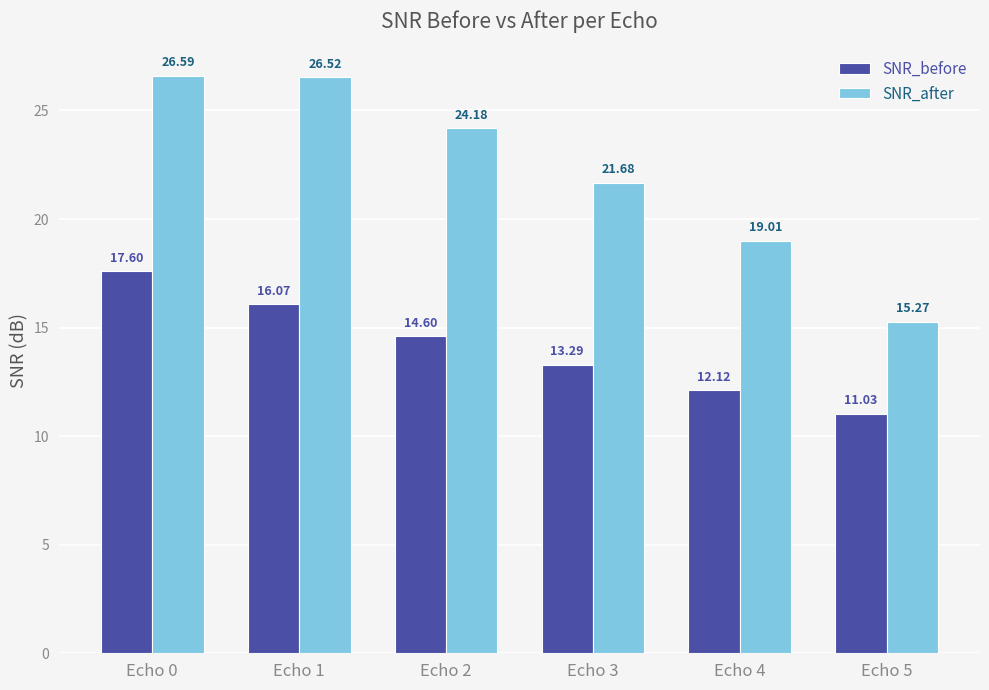

Count the number of categories in the chart.

6